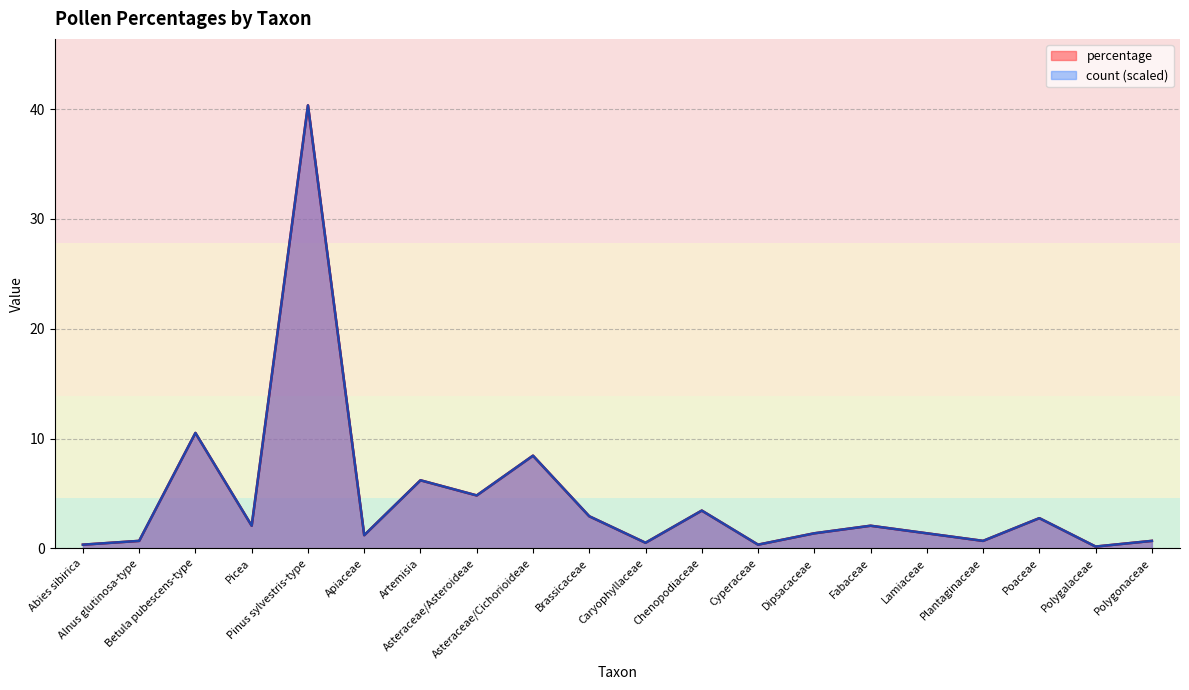

Count the number of data series in this chart.

2